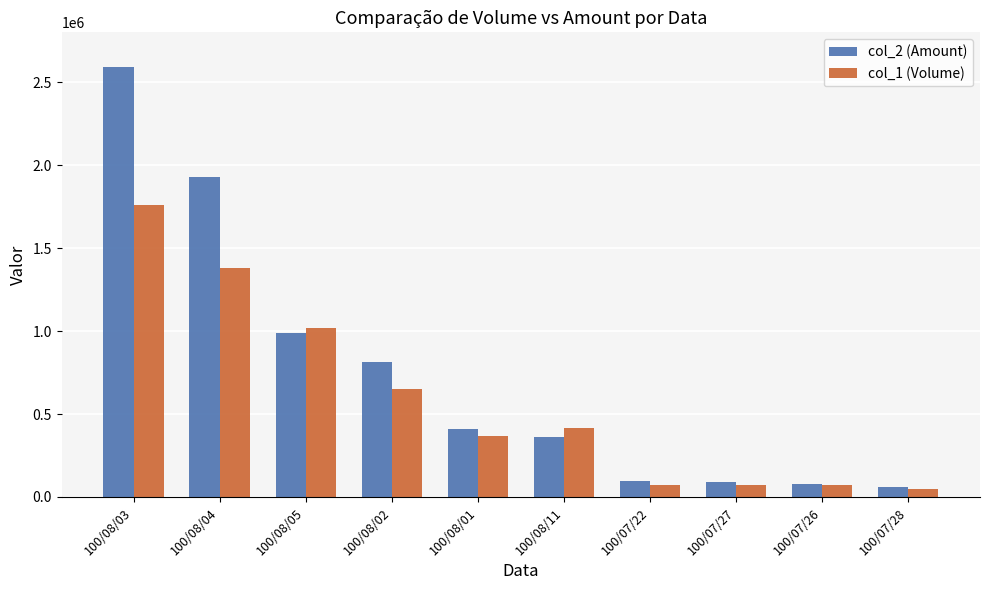

How many data points in col_1 (Volume) are less than 413000?

5